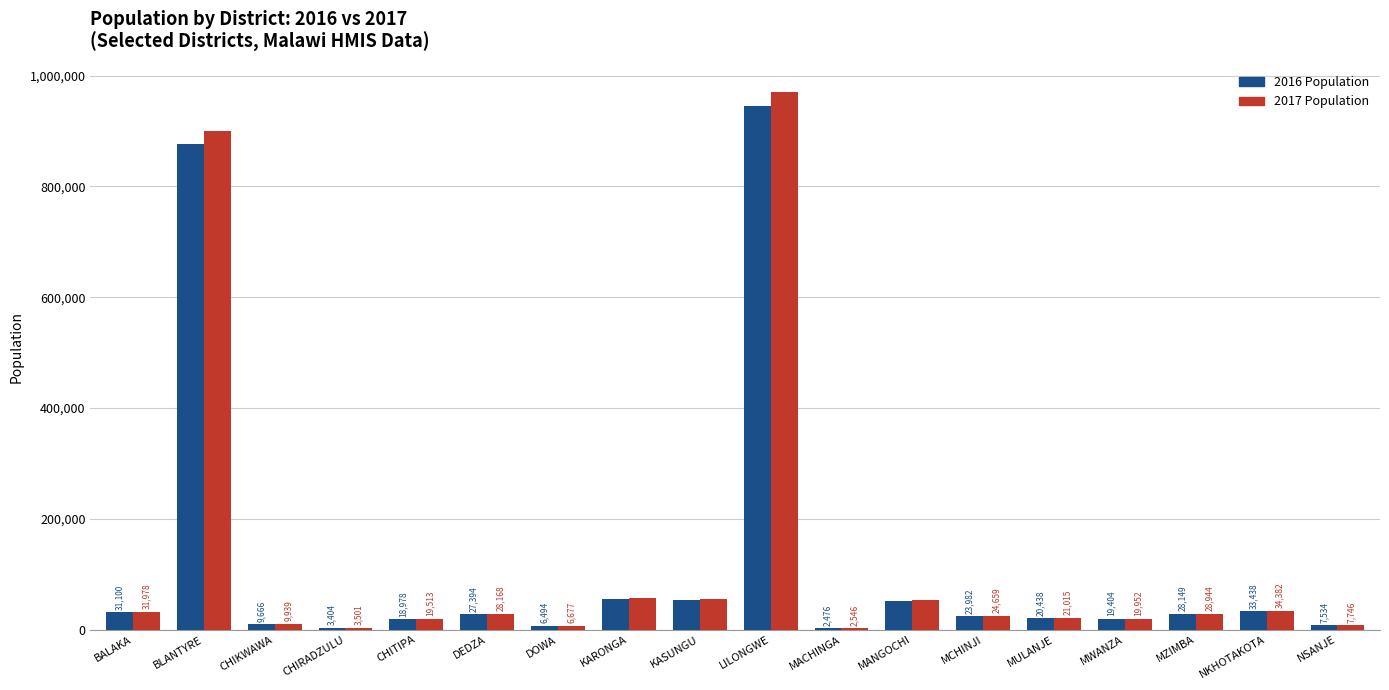

At which category is the sum across all series the highest?

LILONGWE